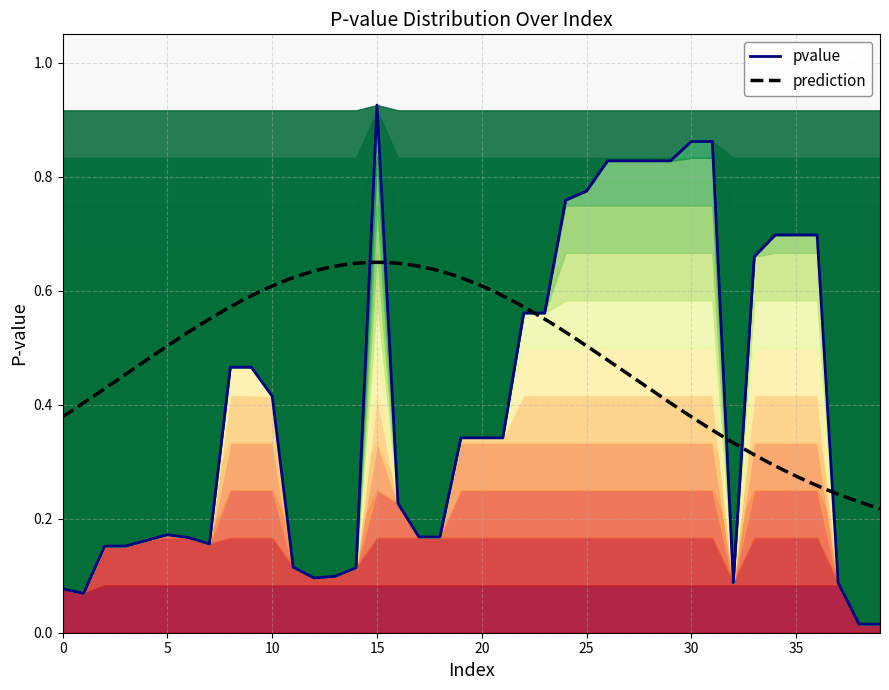

List the labels in order of value, smallest first.

38, 39, 1, 0, 32, 37, 12, 13, 14, 11, 2, 3, 7, 4, 6, 17, 18, 5, 16, 19, 20, 21, 10, 8, 9, 22, 23, 33, 34, 35, 36, 24, 25, 26, 27, 28, 29, 30, 31, 15